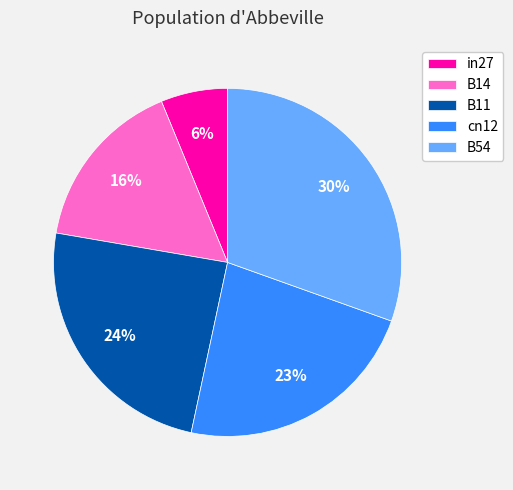

Which has a higher value, B14 or cn12?

cn12